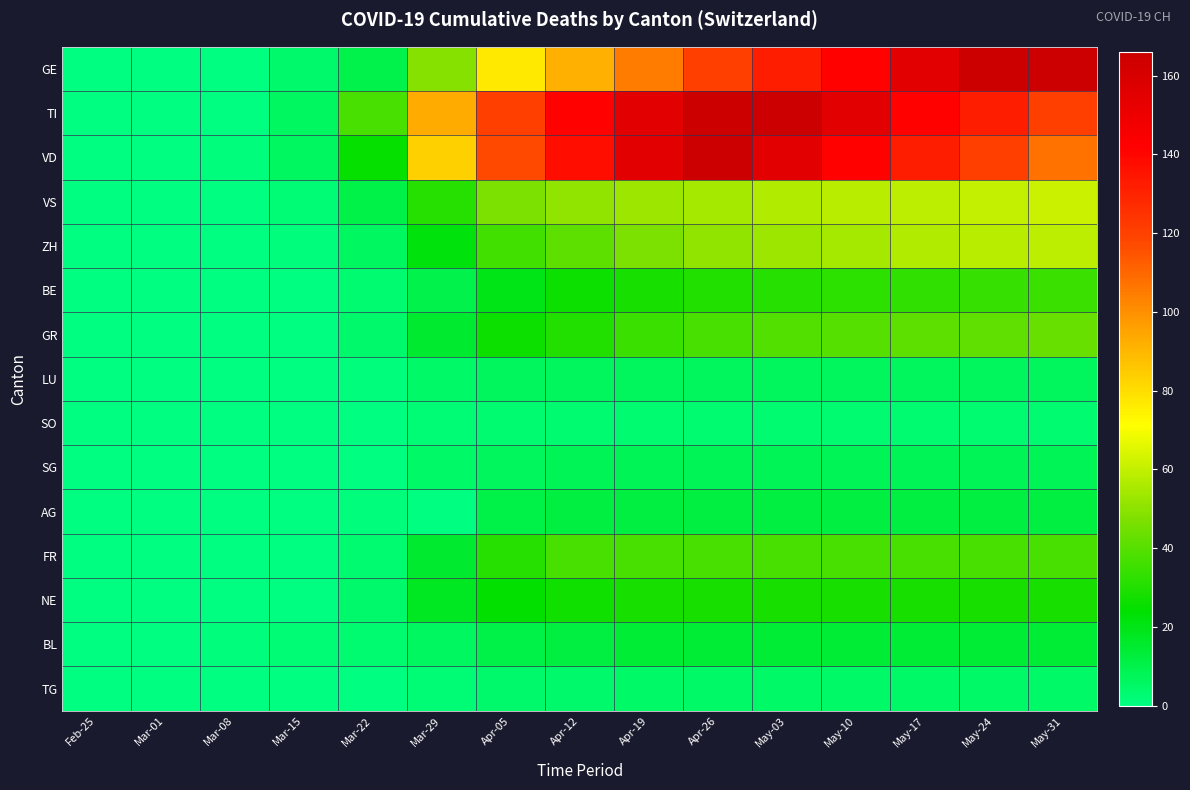

Reading right to left, extract all data points from this chart.

GE: May-31=166	May-24=165	May-17=155	May-10=141	May-03=132	Apr-26=120	Apr-19=105	Apr-12=92	Apr-05=77	Mar-29=49	Mar-22=10	Mar-15=4	Mar-08=0	Mar-01=0	Feb-25=0
TI: May-31=120	May-24=132	May-17=141	May-10=155	May-03=166	Apr-26=165	Apr-19=155	Apr-12=141	Apr-05=120	Mar-29=93	Mar-22=37	Mar-15=6	Mar-08=0	Mar-01=0	Feb-25=0
VD: May-31=107	May-24=120	May-17=132	May-10=141	May-03=155	Apr-26=166	Apr-19=155	Apr-12=137	Apr-05=118	Mar-29=83	Mar-22=25	Mar-15=6	Mar-08=1	Mar-01=0	Feb-25=0
VS: May-31=61	May-24=60	May-17=59	May-10=58	May-03=57	Apr-26=55	Apr-19=53	Apr-12=51	Apr-05=47	Mar-29=31	Mar-22=11	Mar-15=2	Mar-08=0	Mar-01=0	Feb-25=0
ZH: May-31=59	May-24=58	May-17=57	May-10=55	May-03=53	Apr-26=51	Apr-19=47	Apr-12=41	Apr-05=36	Mar-29=22	Mar-22=6	Mar-15=1	Mar-08=0	Mar-01=0	Feb-25=0
BE: May-31=35	May-24=34	May-17=33	May-10=32	May-03=31	Apr-26=30	Apr-19=28	Apr-12=26	Apr-05=20	Mar-29=10	Mar-22=3	Mar-15=0	Mar-08=0	Mar-01=0	Feb-25=0
GR: May-31=43	May-24=42	May-17=41	May-10=40	May-03=39	Apr-26=37	Apr-19=35	Apr-12=30	Apr-05=26	Mar-29=15	Mar-22=4	Mar-15=0	Mar-08=0	Mar-01=0	Feb-25=0
LU: May-31=7	May-24=7	May-17=7	May-10=7	May-03=7	Apr-26=7	Apr-19=7	Apr-12=7	Apr-05=7	Mar-29=5	Mar-22=1	Mar-15=0	Mar-08=0	Mar-01=0	Feb-25=0
SO: May-31=3	May-24=3	May-17=3	May-10=3	May-03=3	Apr-26=3	Apr-19=3	Apr-12=3	Apr-05=3	Mar-29=2	Mar-22=0	Mar-15=0	Mar-08=0	Mar-01=0	Feb-25=0
SG: May-31=8	May-24=8	May-17=8	May-10=8	May-03=8	Apr-26=8	Apr-19=8	Apr-12=8	Apr-05=7	Mar-29=5	Mar-22=0	Mar-15=0	Mar-08=0	Mar-01=0	Feb-25=0
AG: May-31=12	May-24=12	May-17=12	May-10=12	May-03=12	Apr-26=12	Apr-19=12	Apr-12=12	Apr-05=11	Mar-29=0	Mar-22=1	Mar-15=0	Mar-08=0	Mar-01=0	Feb-25=0
FR: May-31=37	May-24=37	May-17=37	May-10=37	May-03=37	Apr-26=37	Apr-19=37	Apr-12=37	Apr-05=31	Mar-29=15	Mar-22=3	Mar-15=0	Mar-08=0	Mar-01=0	Feb-25=0
NE: May-31=28	May-24=28	May-17=28	May-10=28	May-03=28	Apr-26=28	Apr-19=28	Apr-12=27	Apr-05=24	Mar-29=18	Mar-22=4	Mar-15=0	Mar-08=0	Mar-01=0	Feb-25=0
BL: May-31=14	May-24=14	May-17=14	May-10=14	May-03=14	Apr-26=14	Apr-19=14	Apr-12=12	Apr-05=11	Mar-29=6	Mar-22=3	Mar-15=2	Mar-08=1	Mar-01=0	Feb-25=0
TG: May-31=5	May-24=5	May-17=5	May-10=5	May-03=5	Apr-26=5	Apr-19=5	Apr-12=4	Apr-05=4	Mar-29=2	Mar-22=0	Mar-15=0	Mar-08=0	Mar-01=0	Feb-25=0